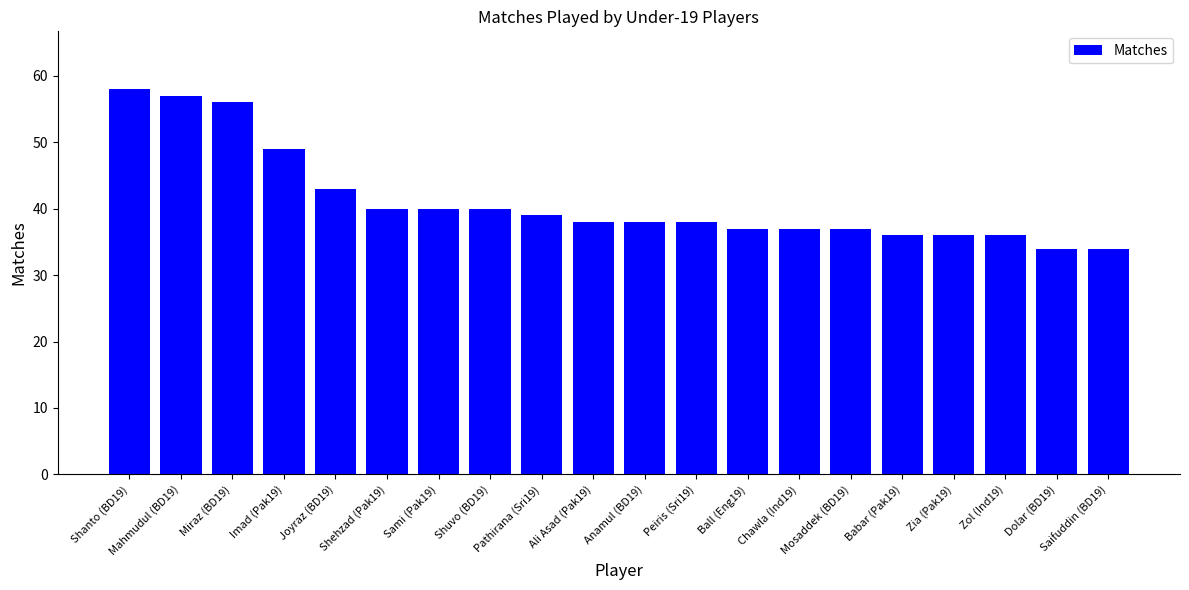

What is the change in value from Anamul (BD19) to Dolar (BD19)?

-4